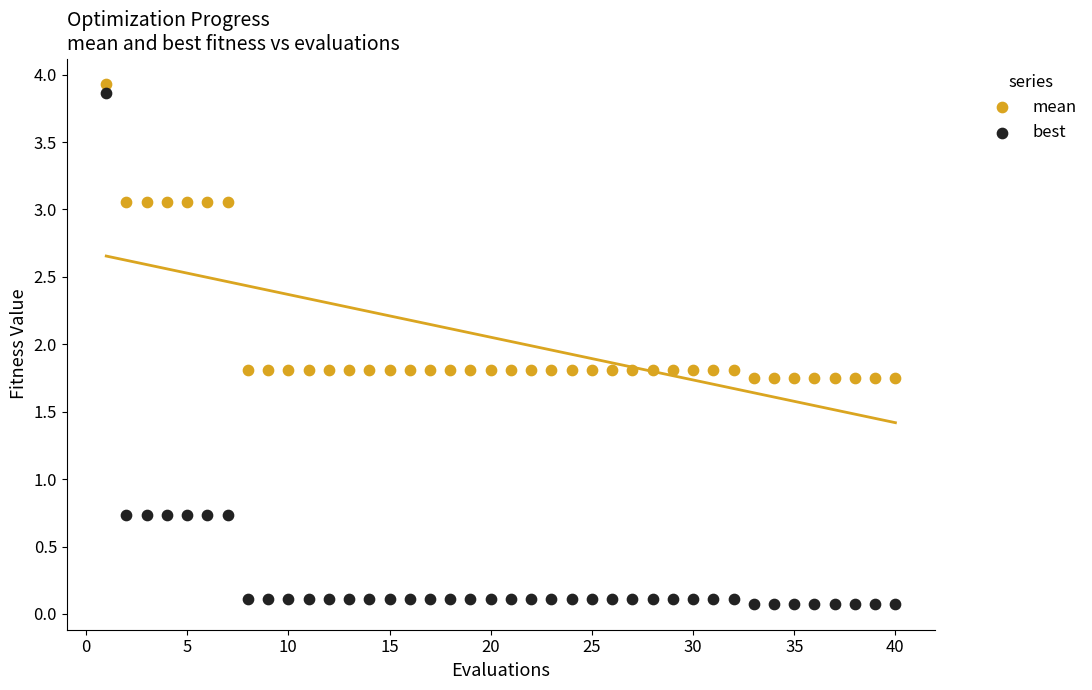

Across all data points, what is the range of X values (max minus min)?

39.0